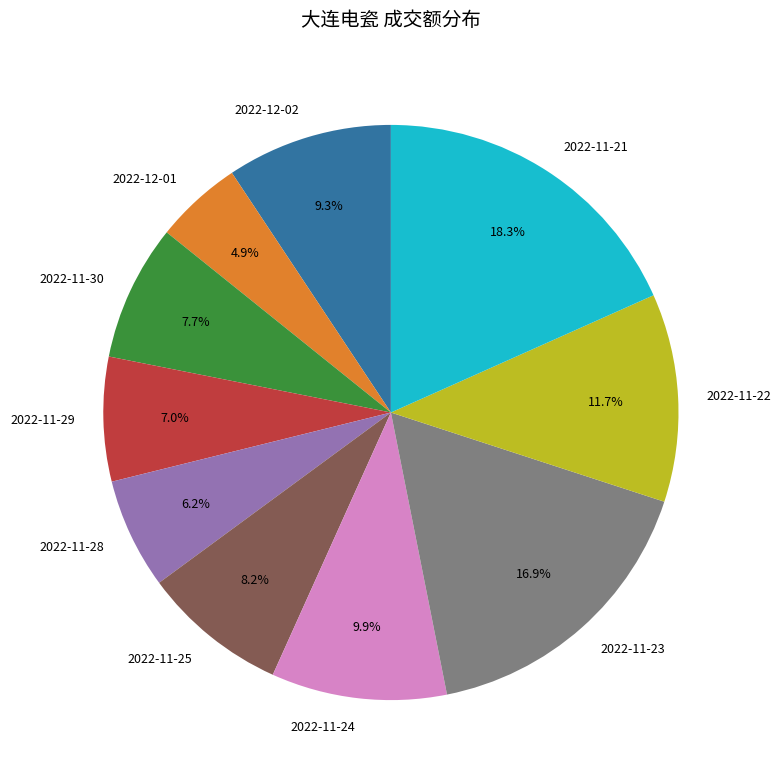

What is the smallest slice in the pie chart?

2022-12-01